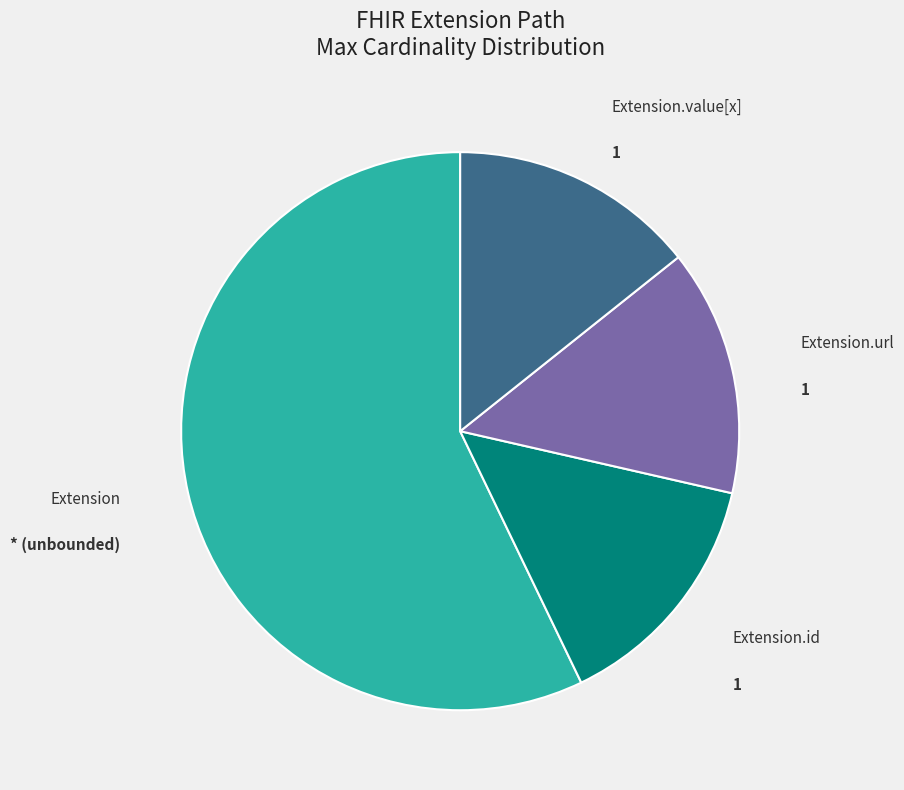

Does any single category account for the majority?

Yes